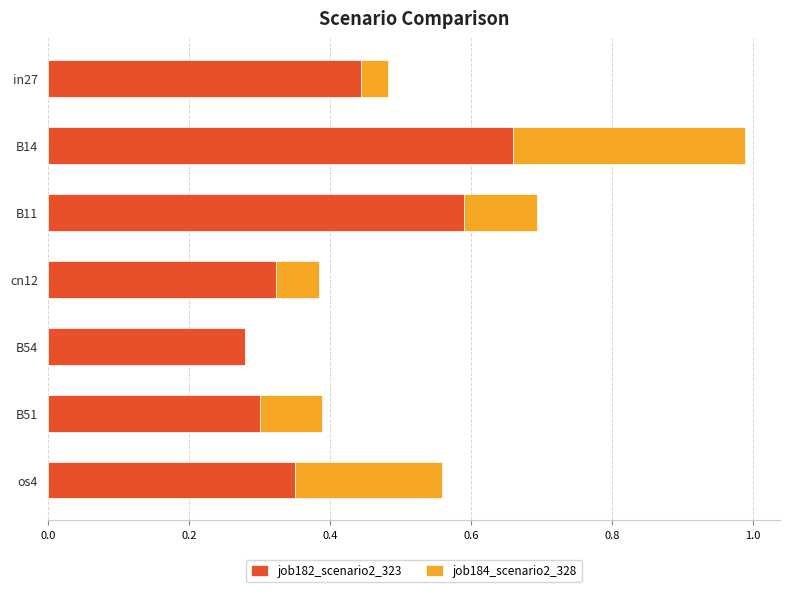

The value of job182_scenario2_323 at cn12 is 0.3. True or false?

True